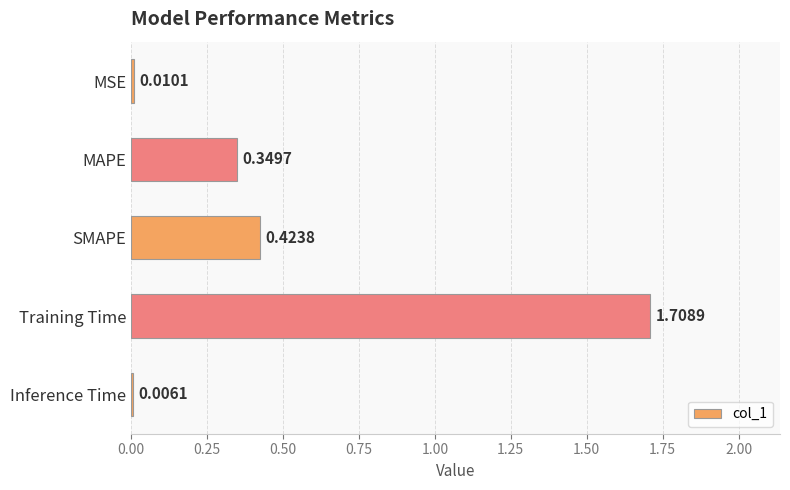

Where is the data nearest to the value 0?

Inference Time